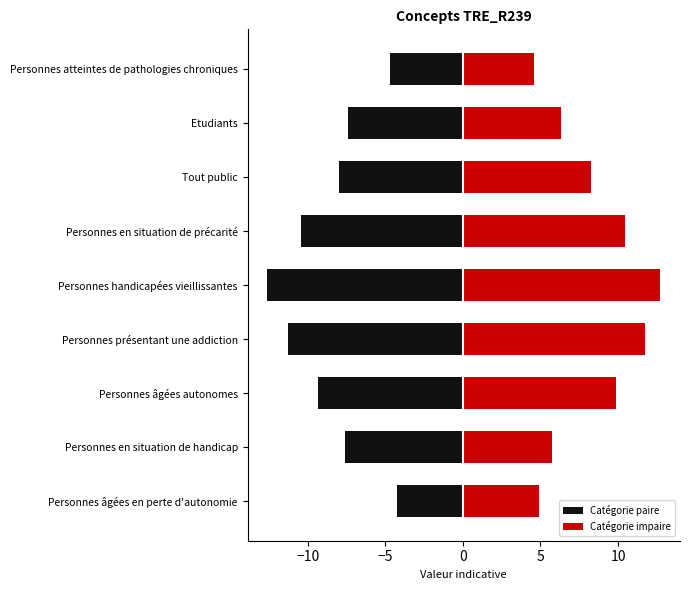

True or false: Catégorie impaire has a value of 3.4 at Etudiants.

False